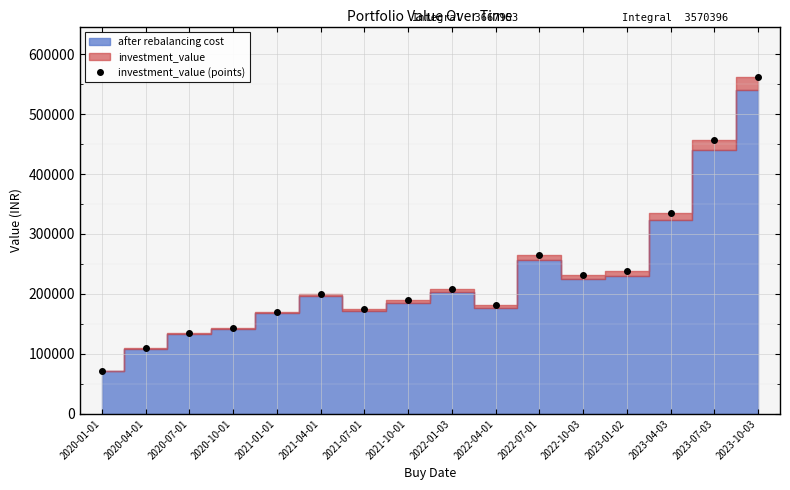

Reading right to left, extract all data points from this chart.

2023-10-03=561770.8	2023-07-03=455975.1	2023-04-03=334669.5	2023-01-02=238099.7	2022-10-03=231766.8	2022-07-01=264410.6	2022-04-01=180977.8	2022-01-03=207439.0	2021-10-01=189544.3	2021-07-01=174666.7	2021-04-01=200301.2	2021-01-01=170184.5	2020-10-01=143173.5	2020-07-01=134279.0	2020-04-01=109078.1	2020-01-01=71617.3